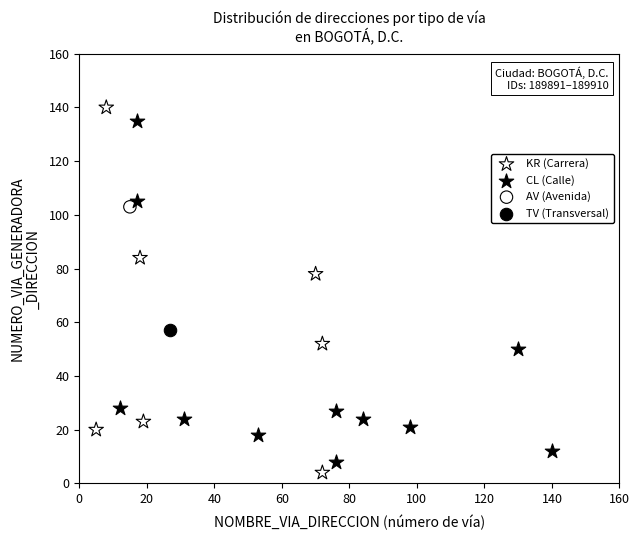

What are all the series names shown in the legend?

KR (Carrera), CL (Calle), AV (Avenida), TV (Transversal)